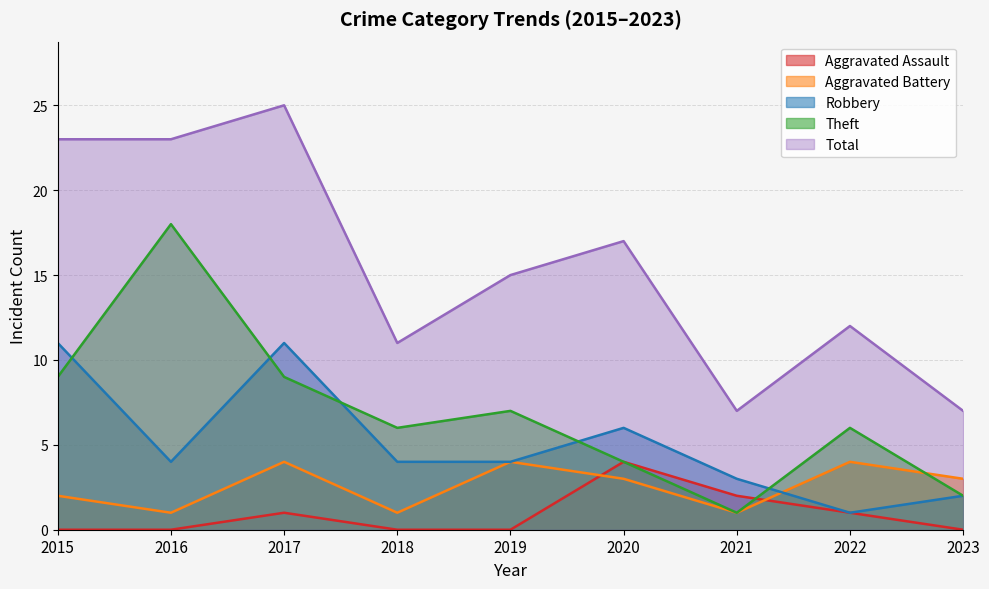

Reading right to left, what are all the values shown in this chart?

Aggravated Assault: 2023=0	2022=1	2021=2	2020=4	2019=0	2018=0	2017=1	2016=0	2015=0
Aggravated Battery: 2023=3	2022=4	2021=1	2020=3	2019=4	2018=1	2017=4	2016=1	2015=2
Robbery: 2023=2	2022=1	2021=3	2020=6	2019=4	2018=4	2017=11	2016=4	2015=11
Theft: 2023=2	2022=6	2021=1	2020=4	2019=7	2018=6	2017=9	2016=18	2015=9
Total: 2023=7	2022=12	2021=7	2020=17	2019=15	2018=11	2017=25	2016=23	2015=23